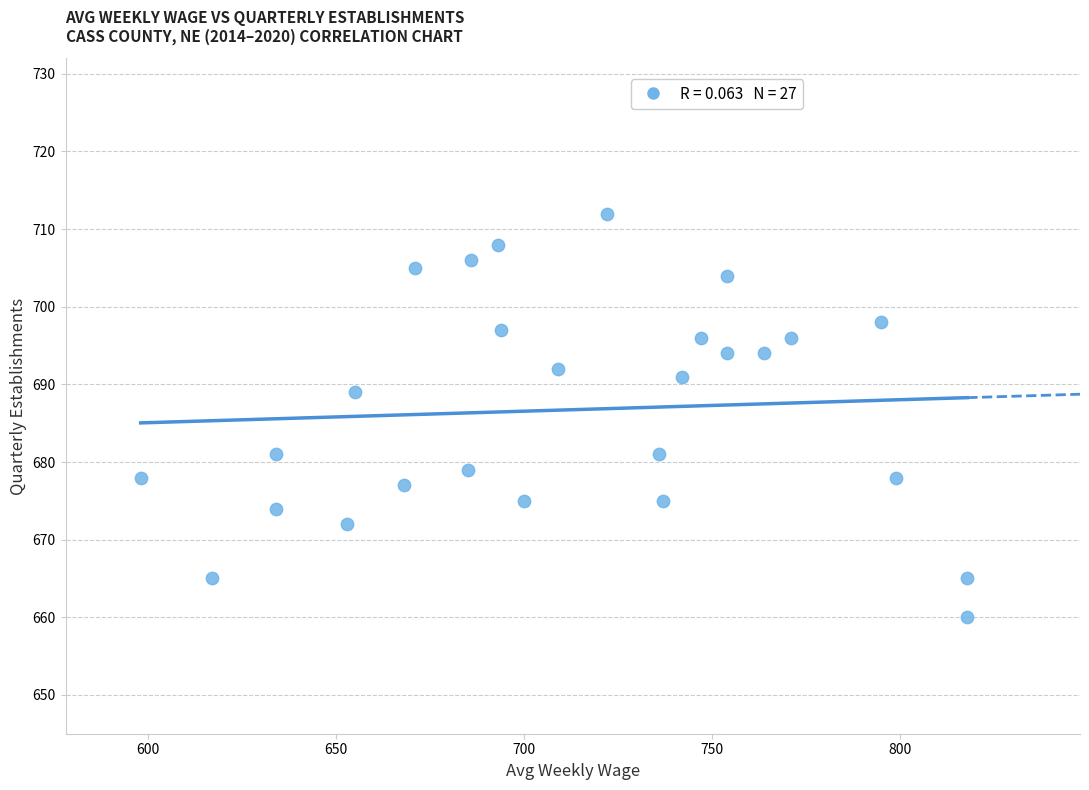

What Y value in the scatter plot is closest to 686?

689